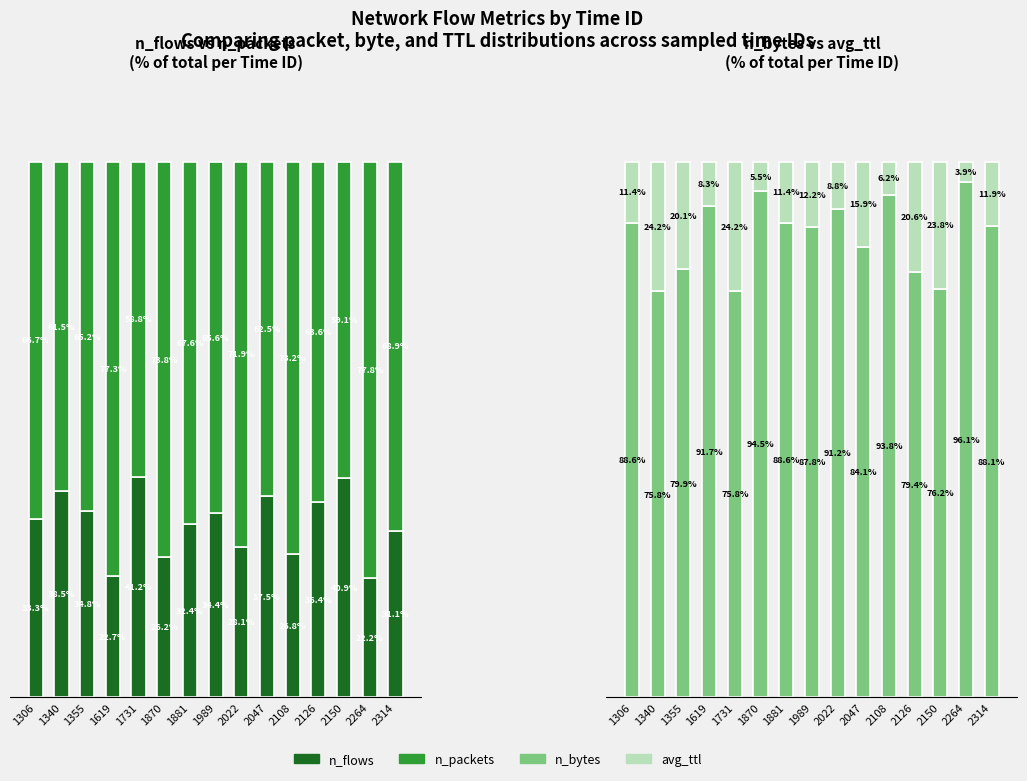

Which has a higher value, 1870 or 2126?

2126